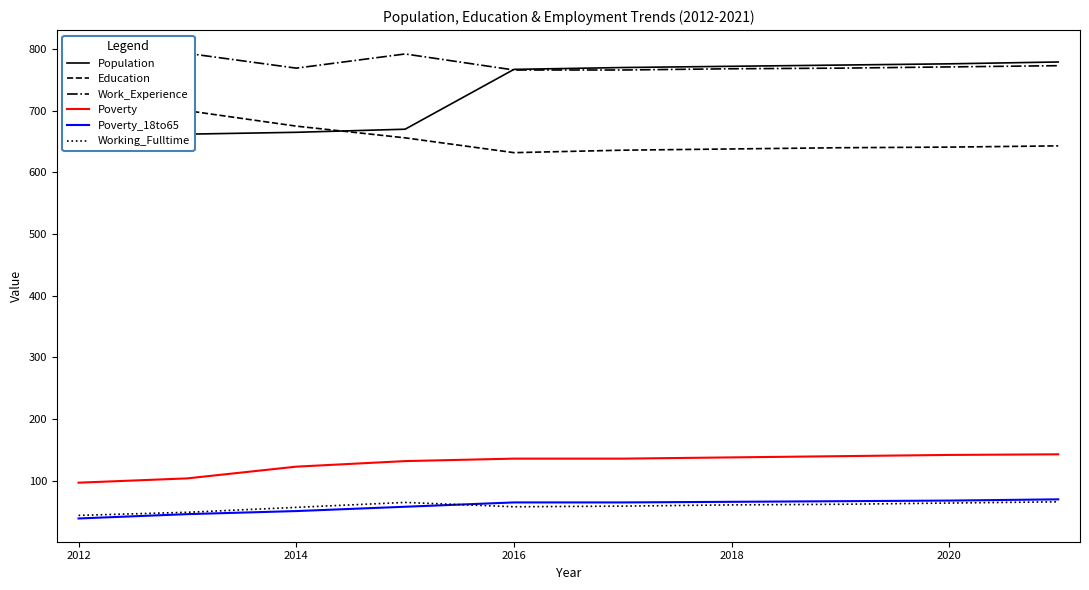

True or false: Poverty and Working_Fulltime cross at least once.

False